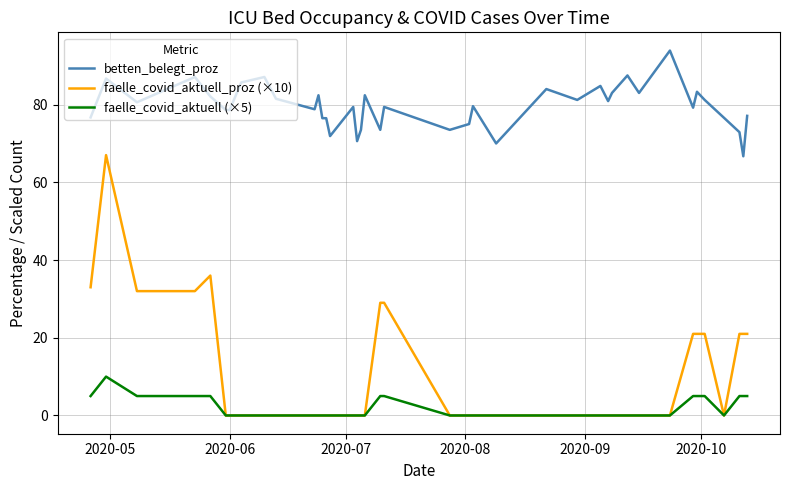

True or false: faelle_covid_aktuell_proz (×10) and betten_belegt_proz cross at least once.

False